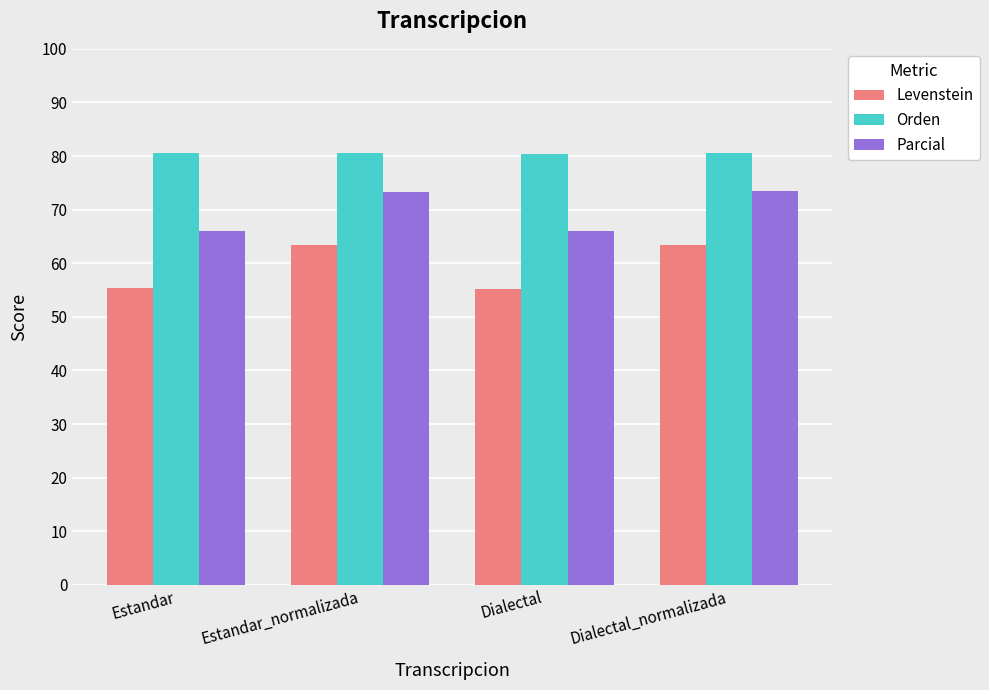

Rank the series by their average value, from lowest to highest.

Levenstein, Parcial, Orden